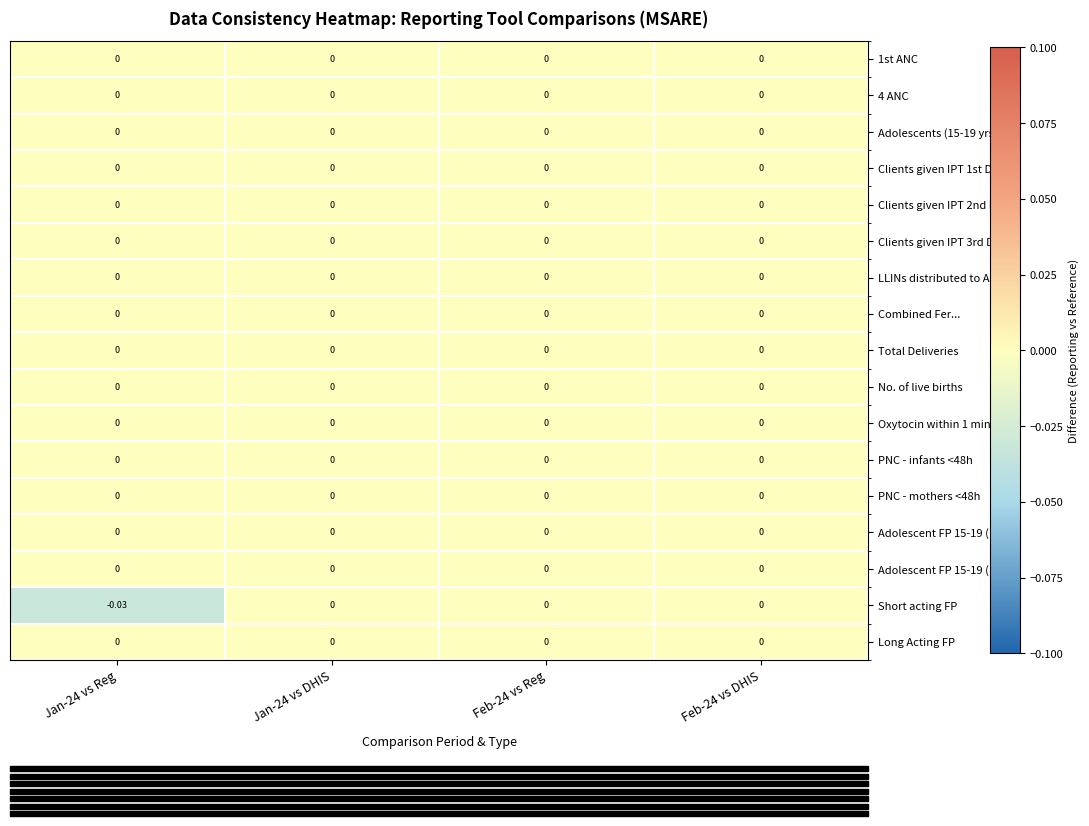

Which series changed the most between Jan-24 vs Reg and Jan-24 vs DHIS?

Short acting FP